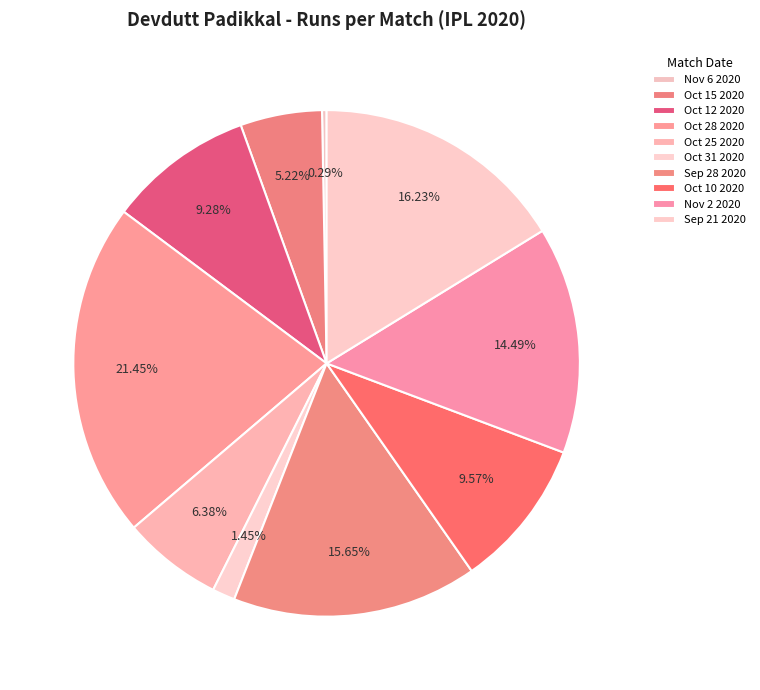

How many segments does this pie chart have?

10